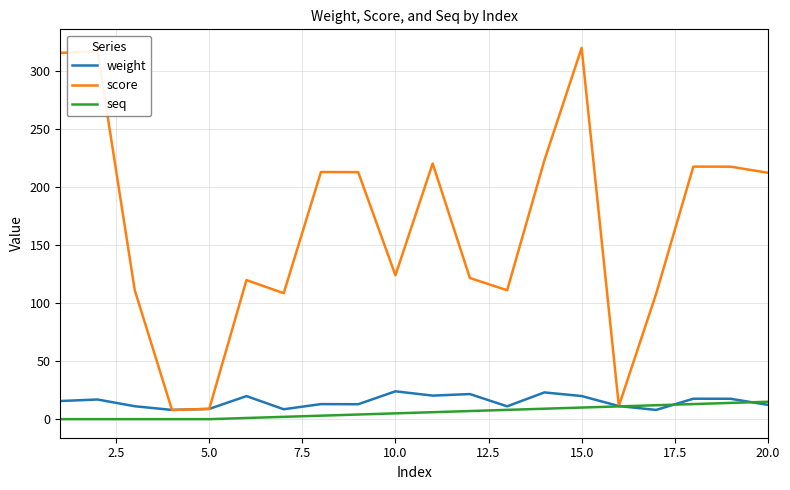

What is the maximum value shown in the chart?

319.9